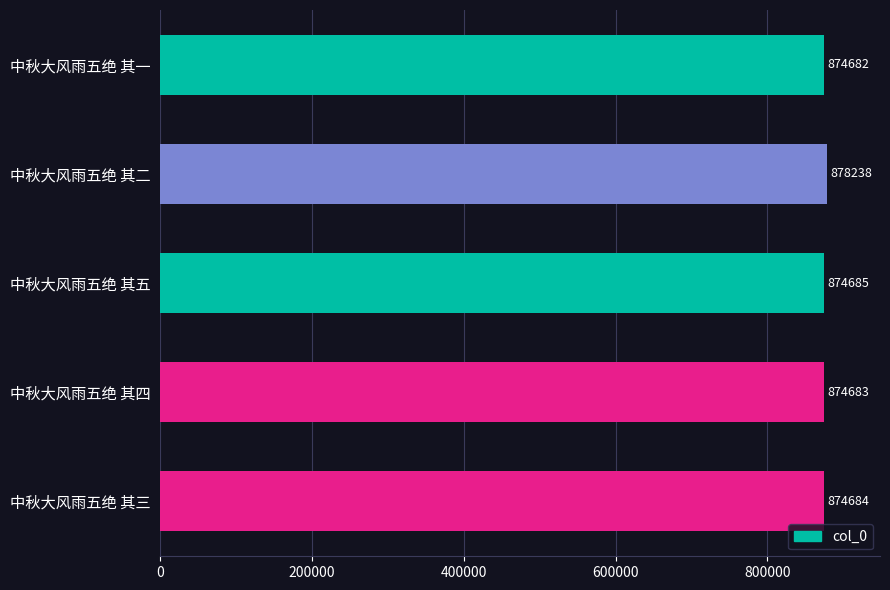

Rank the categories by value from lowest to highest.

中秋大风雨五绝 其一, 中秋大风雨五绝 其四, 中秋大风雨五绝 其三, 中秋大风雨五绝 其五, 中秋大风雨五绝 其二